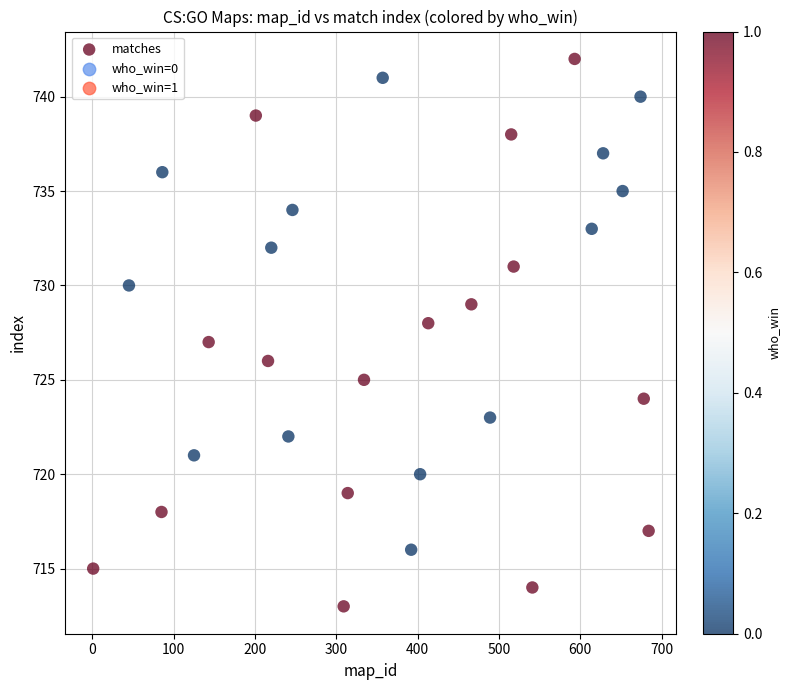

What is the range of X values (max minus min)?

683